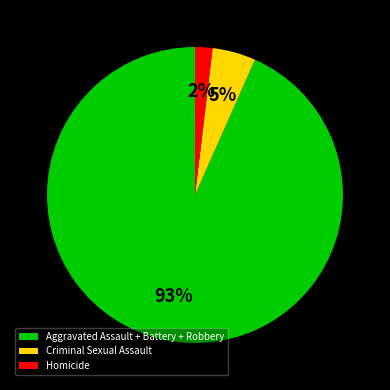

Is it true that Aggravated Assault + Battery + Robbery is 93% of the pie?

True